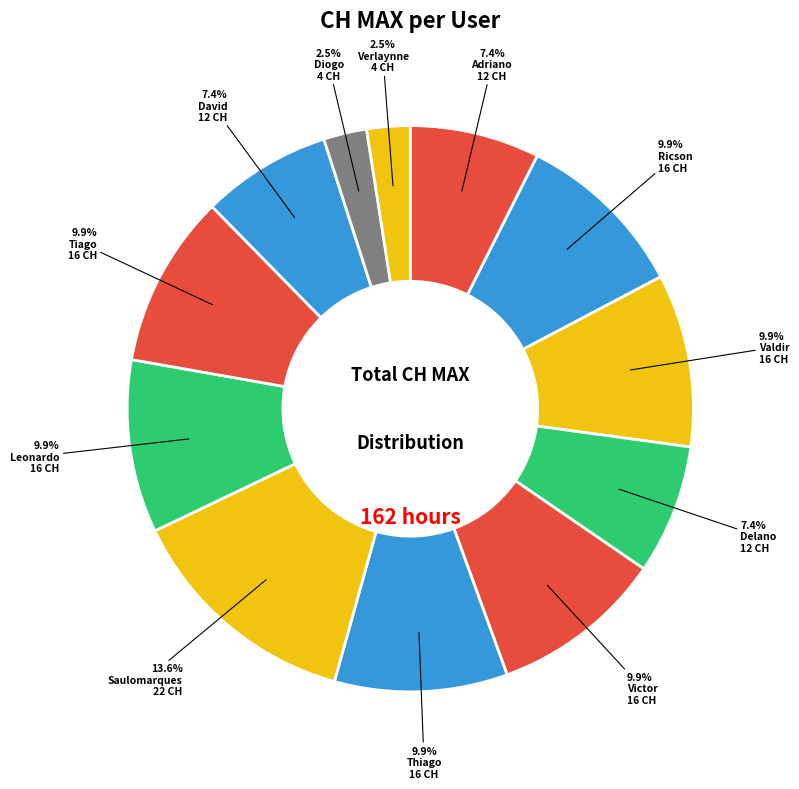

How many slices are in this pie chart?

12